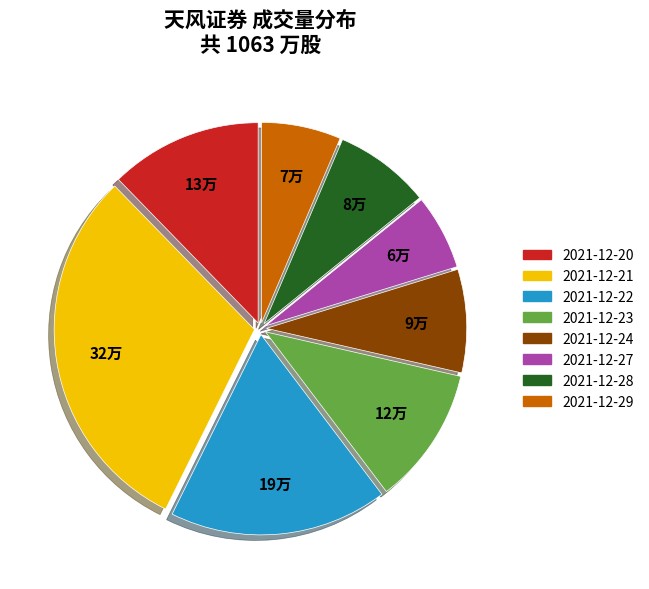

Which slice is the largest?

2021-12-21